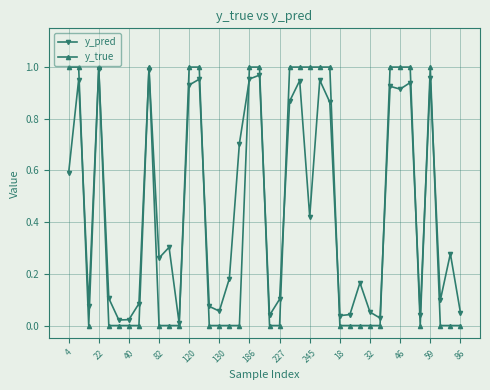

Which series has the largest range (max minus min)?

y_true